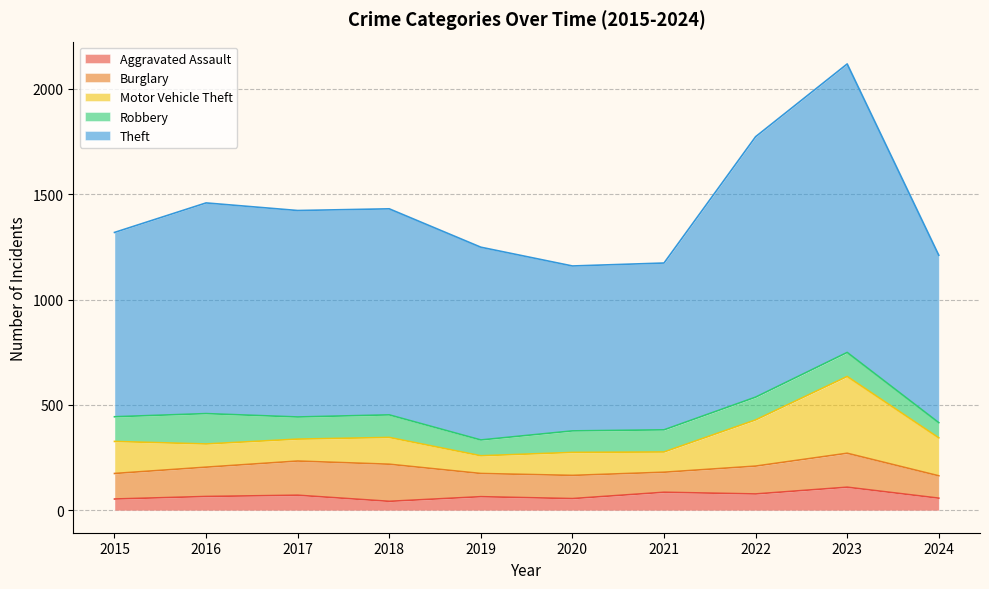

What is the value of the Theft point at the 7th from the left?

791